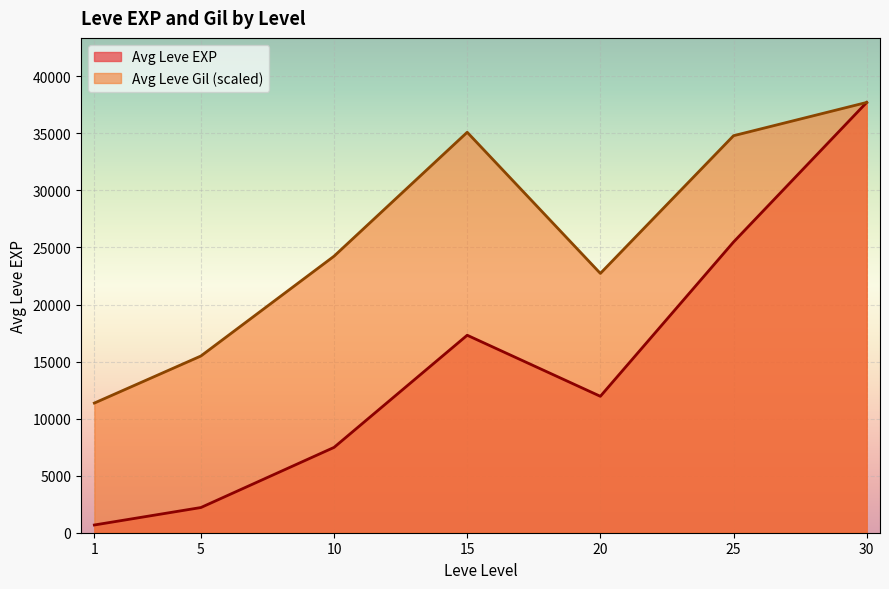

Read the Avg Leve EXP value at 5.

2208.0